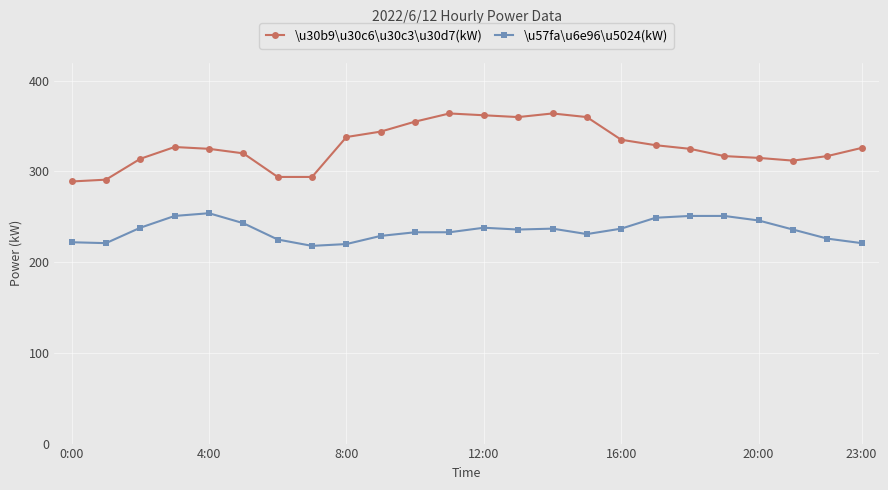

True or false: \u30b9\u30c6\u30c3\u30d7(kW) and \u57fa\u6e96\u5024(kW) intersect in this chart.

False